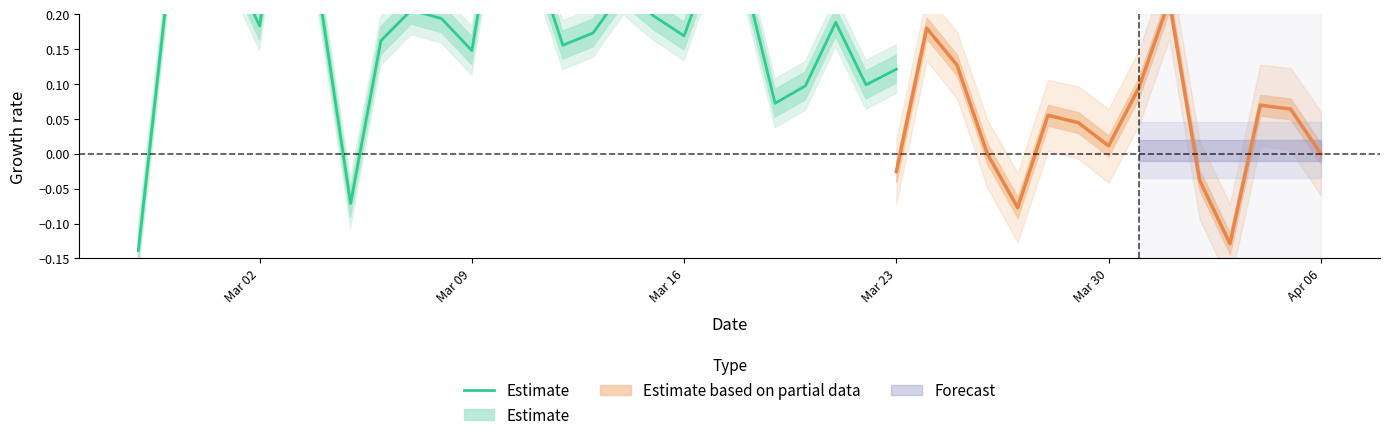

Count the values in the range 0 to 1.

24